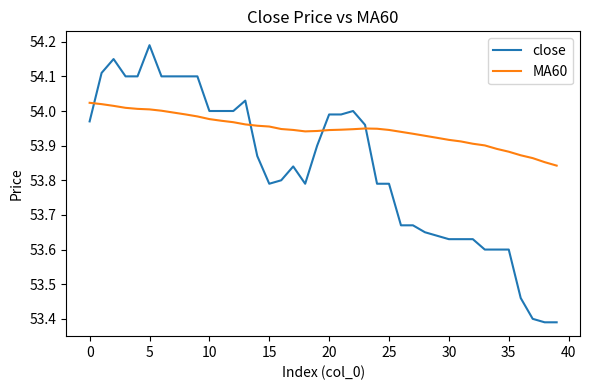

Rank the series by their maximum value, from highest to lowest.

close, MA60